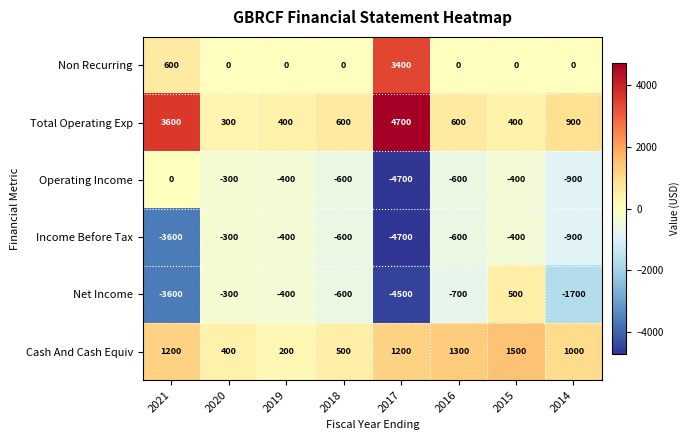

Which category has the highest value across all series?

2017